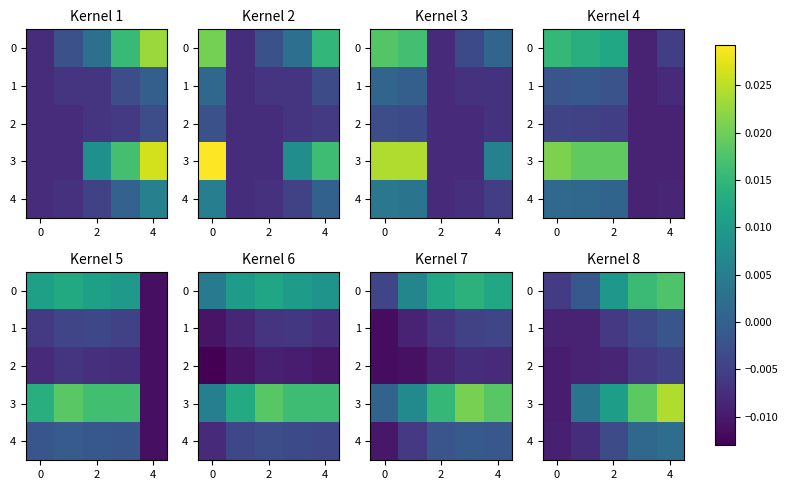

How many data points in 0 are above 0?

3